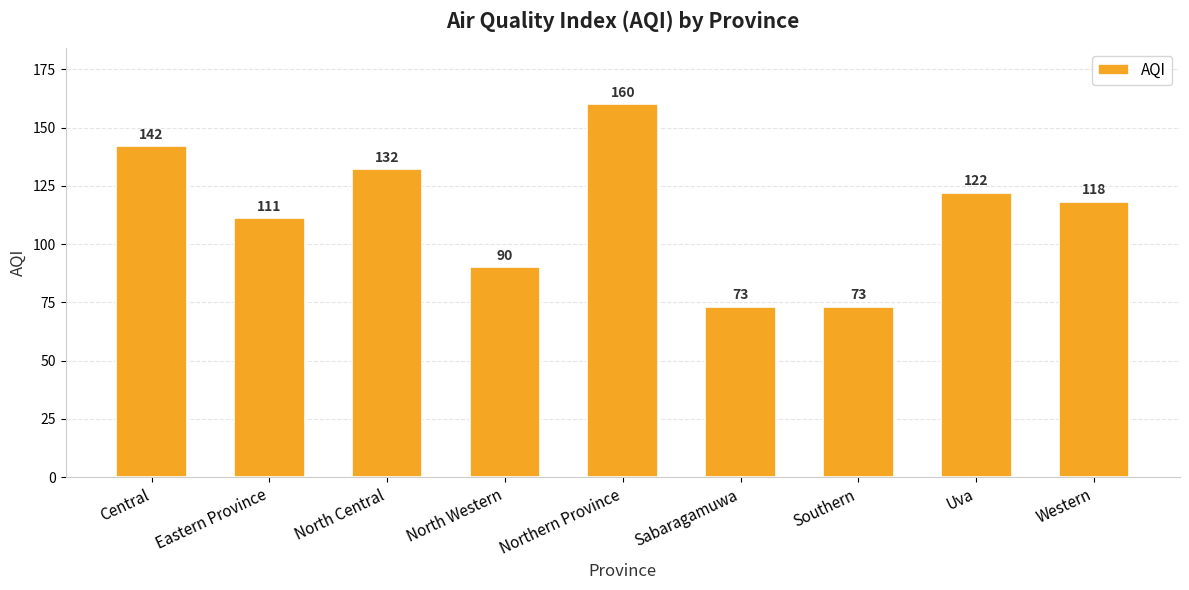

The value at Western is 118. True or false?

True